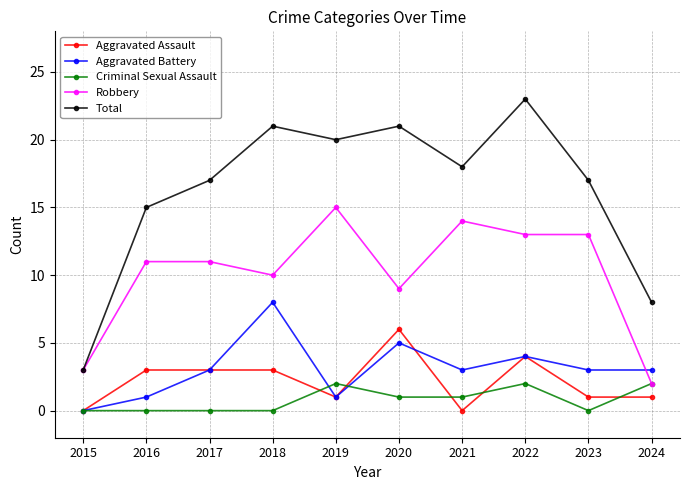

Which series has the largest range (max minus min)?

Total